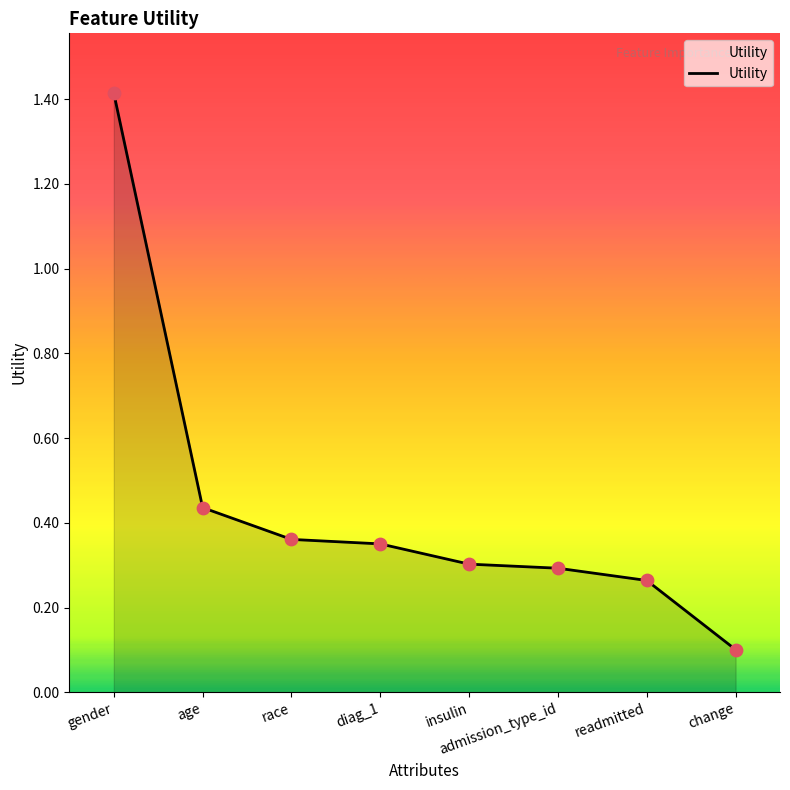

What is the change in value from diag_1 to admission_type_id?

-0.1